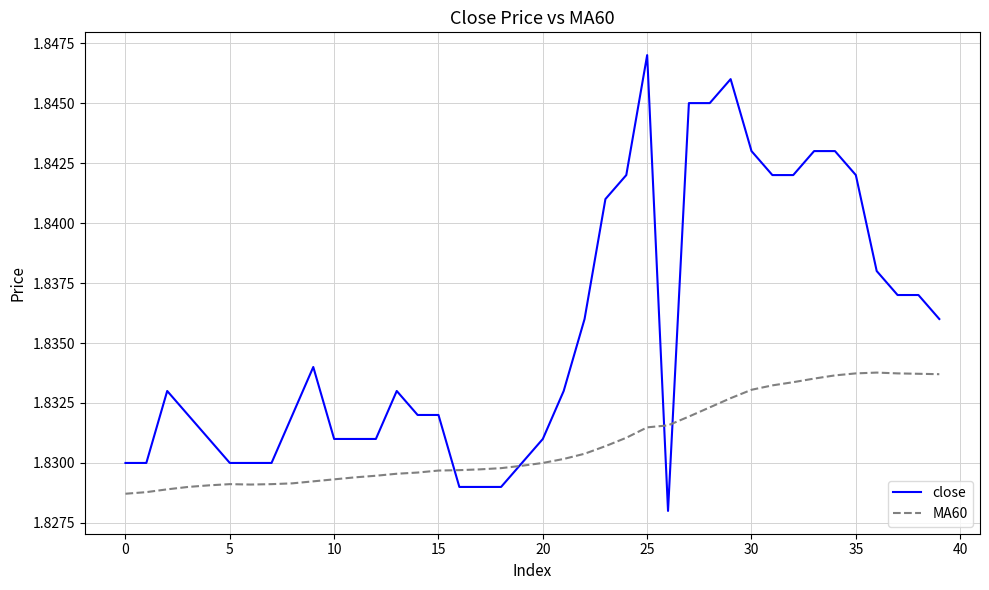

List the series in order of their peak value, lowest first.

MA60, close